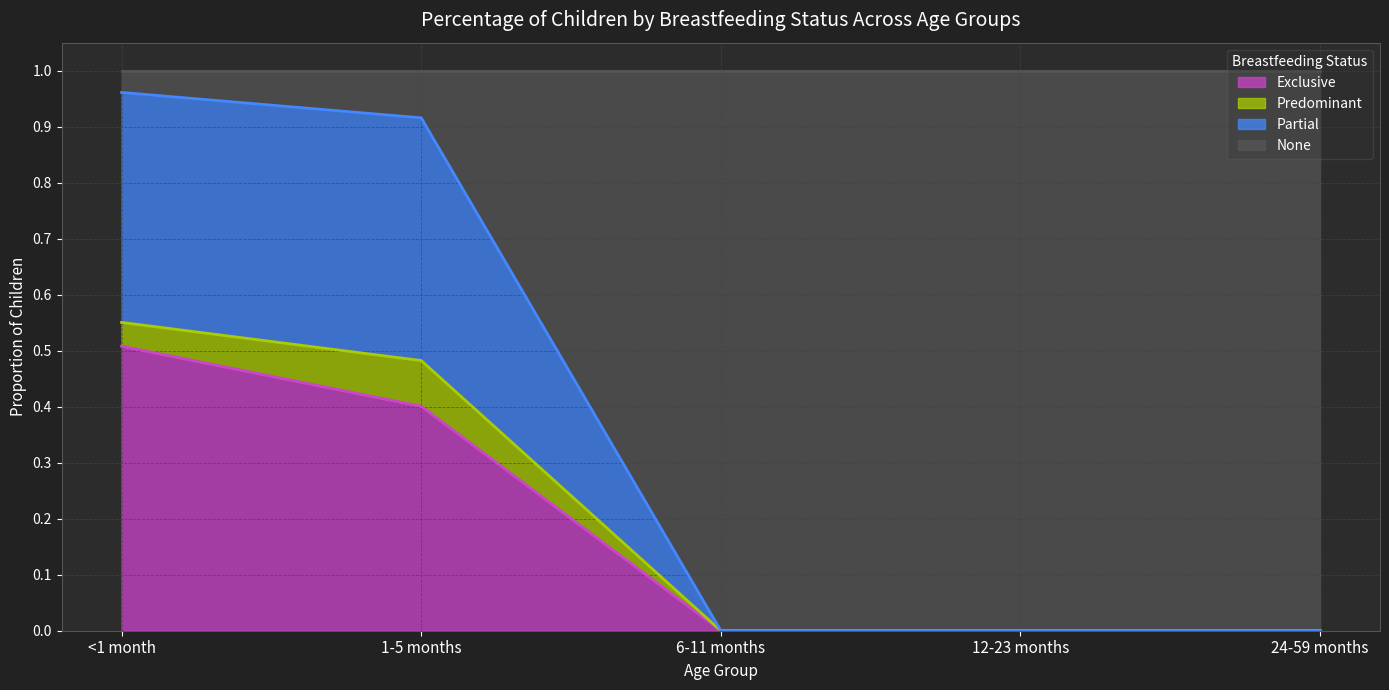

True or false: Exclusive has a value of 0.5 at <1 month.

True